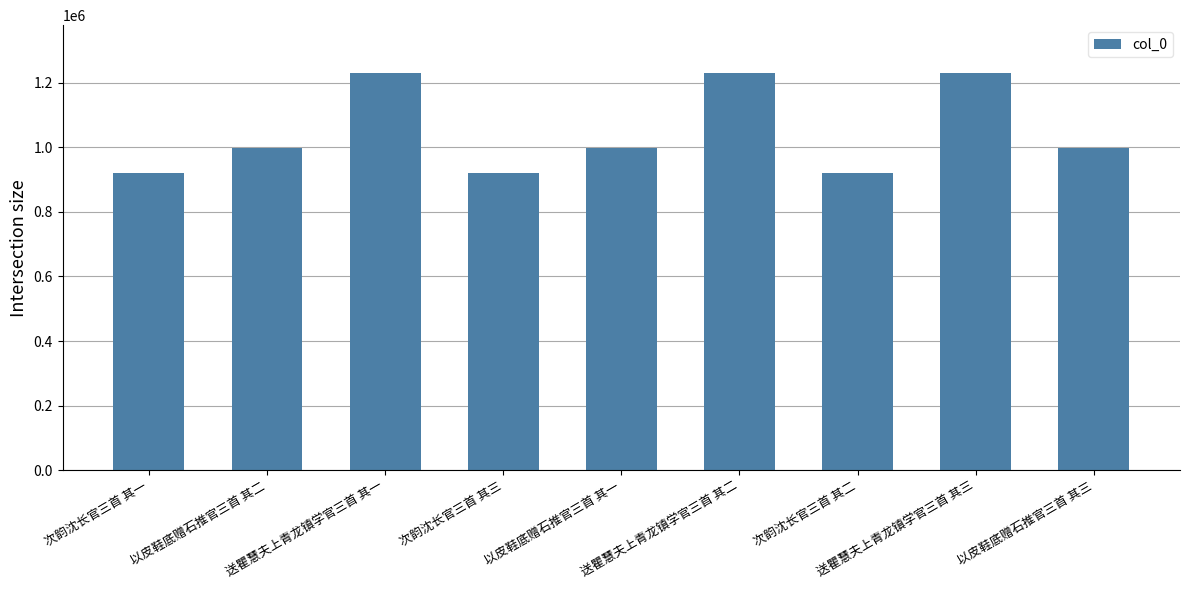

Read the value at 送瞿慧夫上青龙镇学官三首 其三, to the nearest 100.

1230700